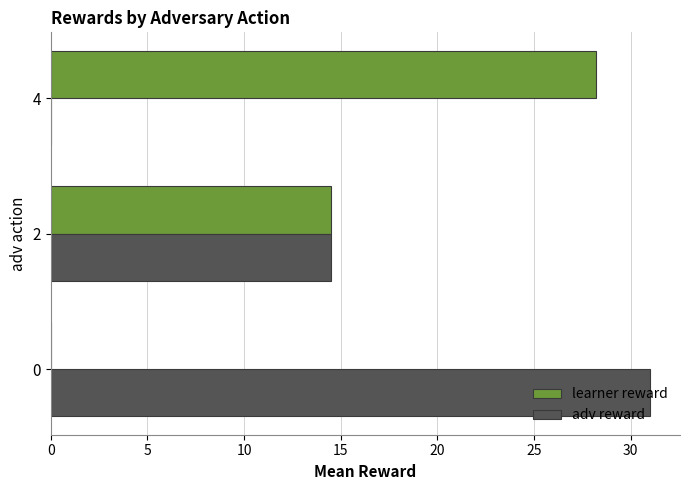

Is the value of adv reward at 2 greater than the value of learner reward at 4?

No